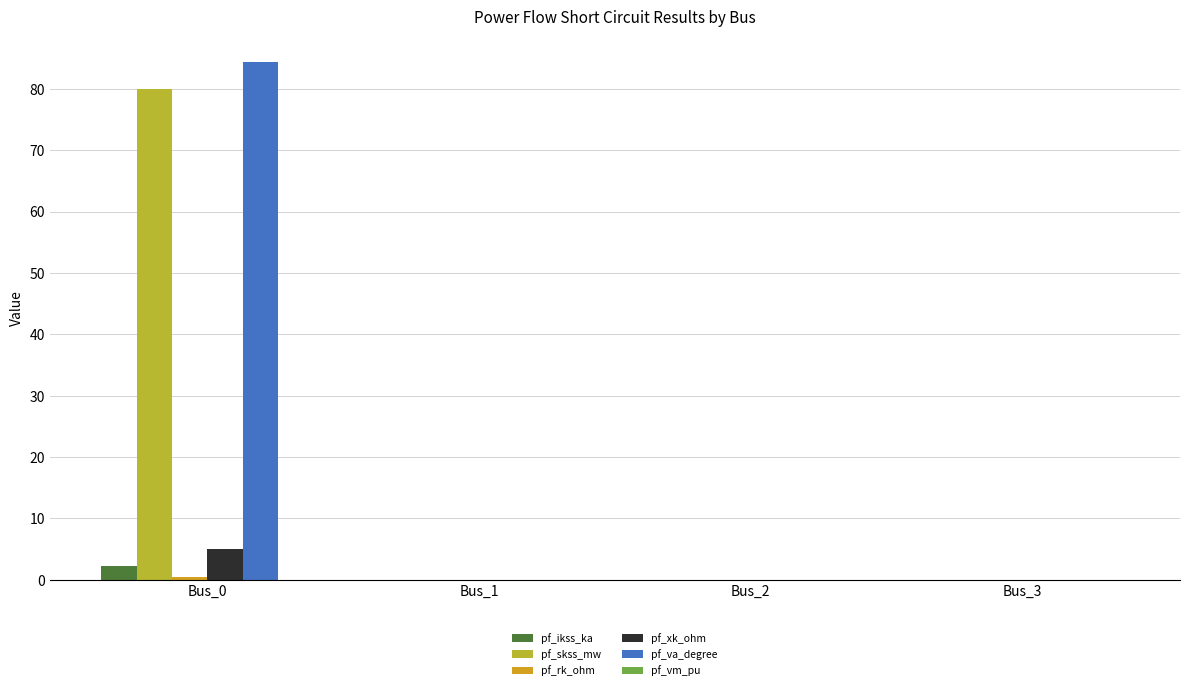

Which series has the widest spread of values?

pf_va_degree